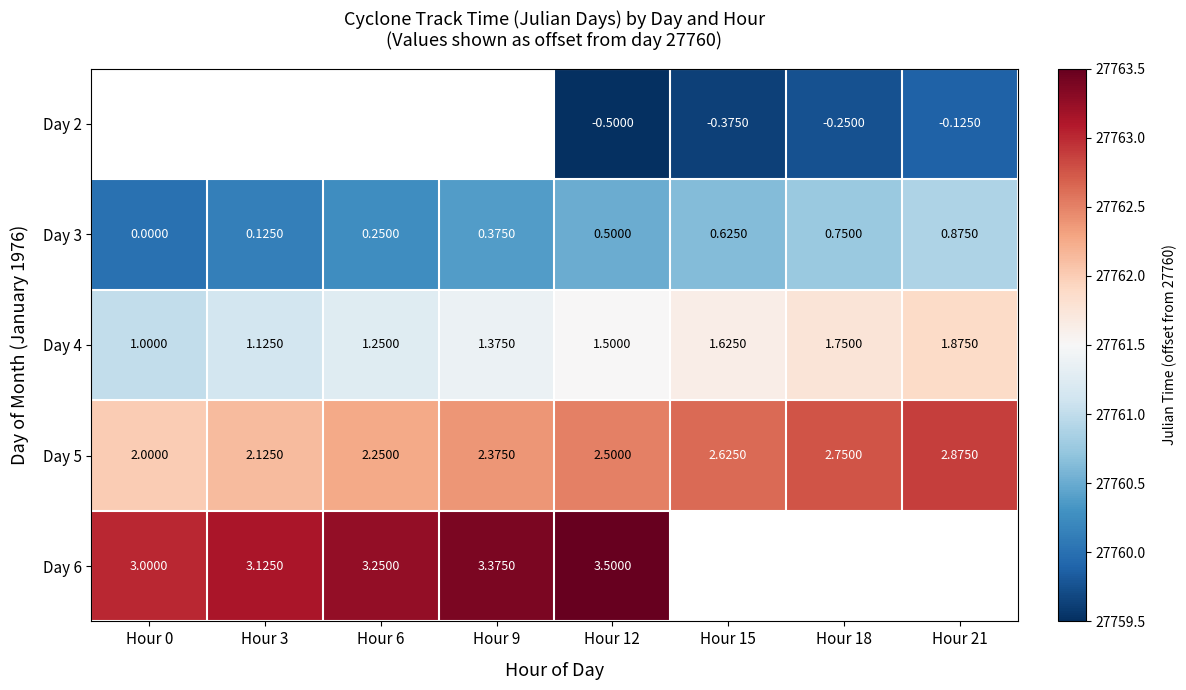

Is the value of Day 4 at Hour 12 greater than the value of Day 3 at Hour 15?

Yes